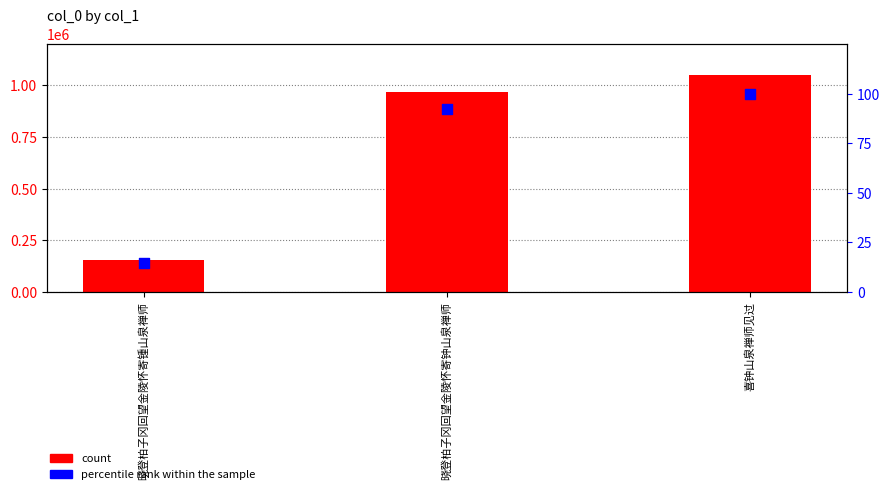

At how many categories does at least one series exceed 303777?

2